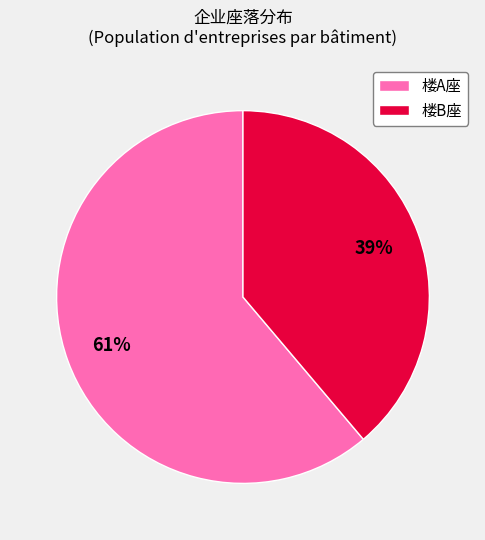

Is it true that 楼B座 is 39% of the pie?

True